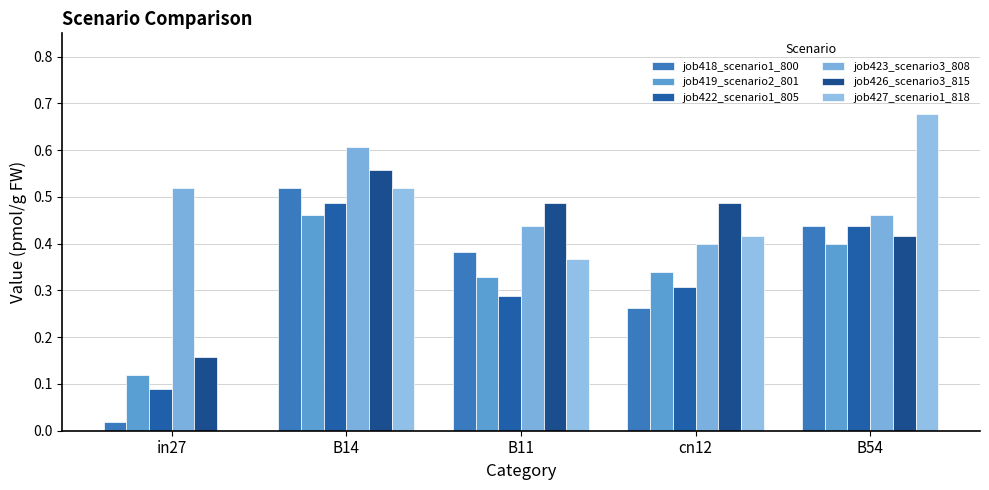

Is it true that job419_scenario2_801 equals 0.1 at cn12?

False